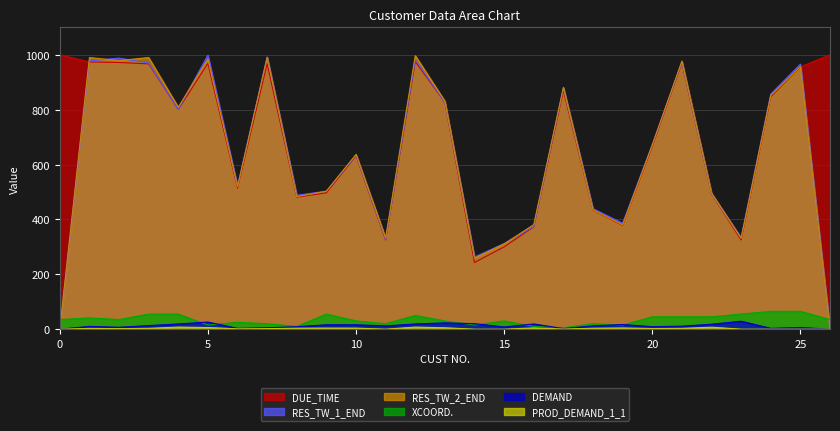

Which series has the largest total across all categories?

DUE_TIME